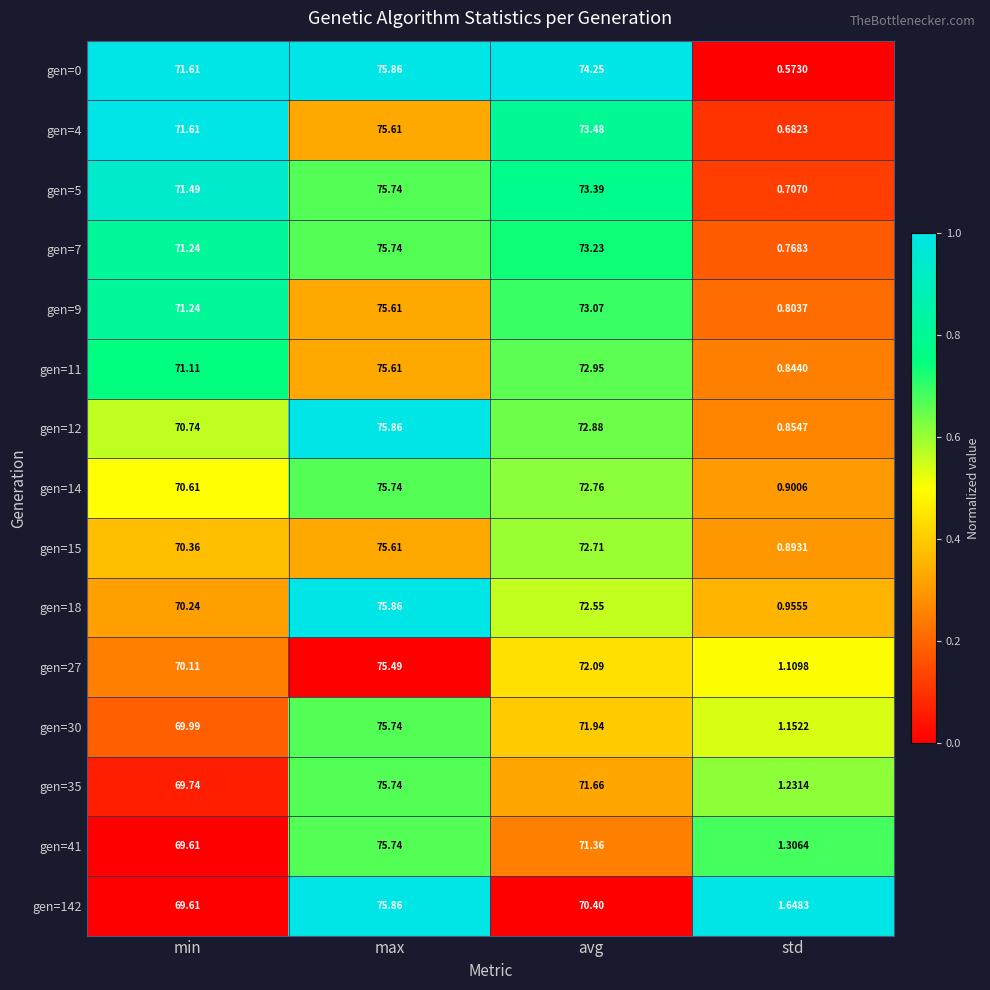

What is the spread (max minus min) of values at max?

0.4